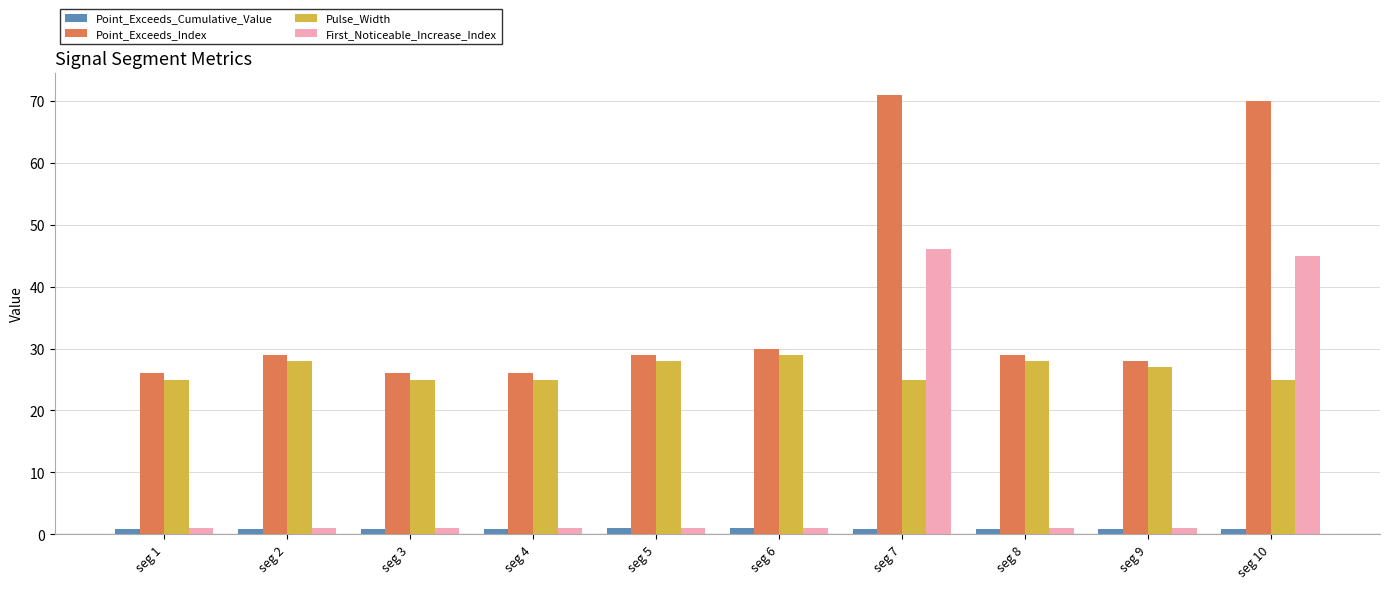

Are the bars horizontal?

No